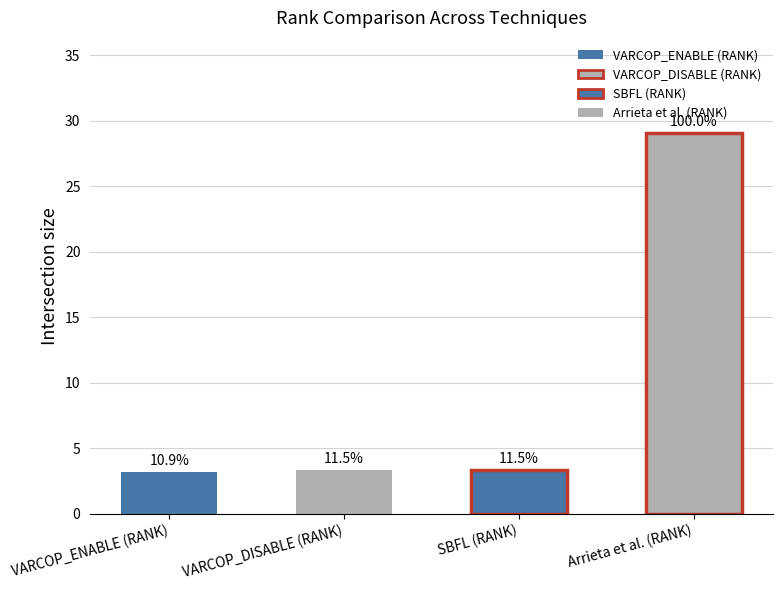

Is it true that VARCOP_ENABLE (RANK) equals 1 at ID_65?

False